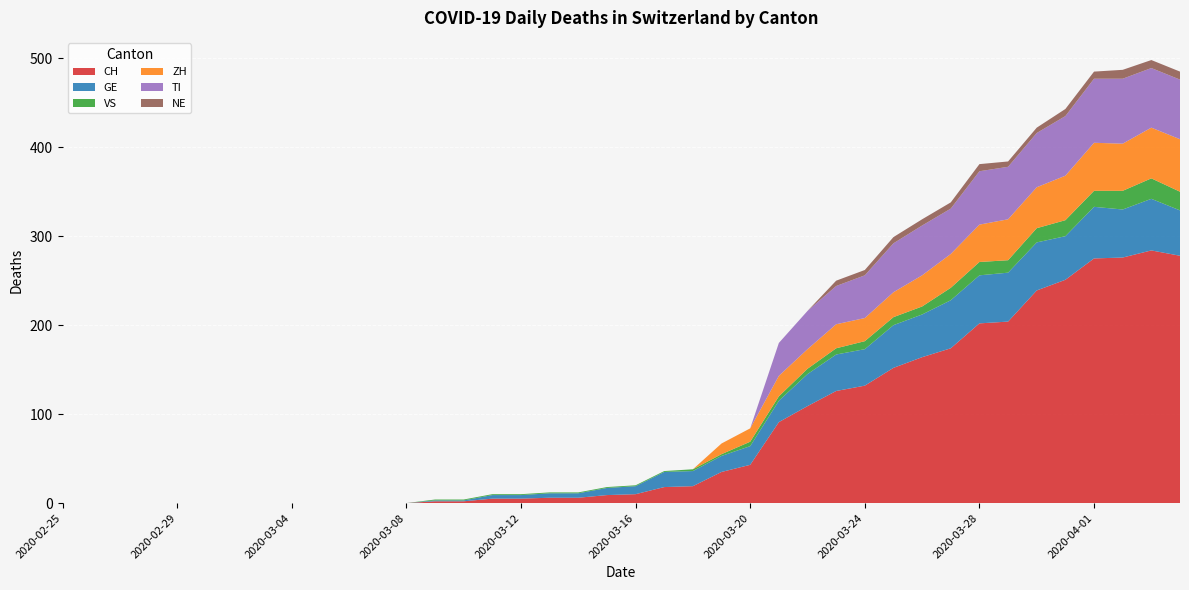

Reading left to right, list all the values displayed in this chart.

CH: 2020-02-25=0	2020-02-26=0	2020-02-27=0	2020-02-28=0	2020-02-29=0	2020-03-01=0	2020-03-02=0	2020-03-03=0	2020-03-04=0	2020-03-05=0	2020-03-06=0	2020-03-07=0	2020-03-08=0	2020-03-09=2	2020-03-10=2	2020-03-11=5	2020-03-12=5	2020-03-13=6	2020-03-14=6	2020-03-15=9	2020-03-16=10	2020-03-17=18	2020-03-18=19	2020-03-19=35	2020-03-20=43	2020-03-21=91	2020-03-22=109	2020-03-23=126	2020-03-24=132	2020-03-25=152	2020-03-26=164	2020-03-27=174	2020-03-28=202	2020-03-29=204	2020-03-30=239	2020-03-31=251	2020-04-01=275	2020-04-02=276	2020-04-03=284	2020-04-04=278
GE: 2020-02-25=0	2020-02-26=0	2020-02-27=0	2020-02-28=0	2020-02-29=0	2020-03-01=0	2020-03-02=0	2020-03-03=0	2020-03-04=0	2020-03-05=0	2020-03-06=0	2020-03-07=0	2020-03-08=0	2020-03-09=1	2020-03-10=1	2020-03-11=4	2020-03-12=4	2020-03-13=5	2020-03-14=5	2020-03-15=8	2020-03-16=9	2020-03-17=17	2020-03-18=17	2020-03-19=18	2020-03-20=21	2020-03-21=24	2020-03-22=36	2020-03-23=41	2020-03-24=41	2020-03-25=48	2020-03-26=48	2020-03-27=54	2020-03-28=54	2020-03-29=55	2020-03-30=54	2020-03-31=49	2020-04-01=58	2020-04-02=54	2020-04-03=58	2020-04-04=51
VS: 2020-02-25=0	2020-02-26=0	2020-02-27=0	2020-02-28=0	2020-02-29=0	2020-03-01=0	2020-03-02=0	2020-03-03=0	2020-03-04=0	2020-03-05=0	2020-03-06=0	2020-03-07=0	2020-03-08=0	2020-03-09=1	2020-03-10=1	2020-03-11=1	2020-03-12=1	2020-03-13=1	2020-03-14=1	2020-03-15=1	2020-03-16=1	2020-03-17=1	2020-03-18=2	2020-03-19=2	2020-03-20=5	2020-03-21=5	2020-03-22=6	2020-03-23=7	2020-03-24=9	2020-03-25=9	2020-03-26=9	2020-03-27=14	2020-03-28=15	2020-03-29=14	2020-03-30=16	2020-03-31=18	2020-04-01=18	2020-04-02=21	2020-04-03=23	2020-04-04=21
ZH: 2020-02-25=0	2020-02-26=0	2020-02-27=0	2020-02-28=0	2020-02-29=0	2020-03-01=0	2020-03-02=0	2020-03-03=0	2020-03-04=0	2020-03-05=0	2020-03-06=0	2020-03-07=0	2020-03-08=0	2020-03-09=0	2020-03-10=0	2020-03-11=0	2020-03-12=0	2020-03-13=0	2020-03-14=0	2020-03-15=0	2020-03-16=0	2020-03-17=0	2020-03-18=0	2020-03-19=12	2020-03-20=15	2020-03-21=23	2020-03-22=22	2020-03-23=27	2020-03-24=26	2020-03-25=28	2020-03-26=35	2020-03-27=38	2020-03-28=42	2020-03-29=46	2020-03-30=46	2020-03-31=50	2020-04-01=54	2020-04-02=53	2020-04-03=57	2020-04-04=59
TI: 2020-02-25=0	2020-02-26=0	2020-02-27=0	2020-02-28=0	2020-02-29=0	2020-03-01=0	2020-03-02=0	2020-03-03=0	2020-03-04=0	2020-03-05=0	2020-03-06=0	2020-03-07=0	2020-03-08=0	2020-03-09=0	2020-03-10=0	2020-03-11=0	2020-03-12=0	2020-03-13=0	2020-03-14=0	2020-03-15=0	2020-03-16=0	2020-03-17=0	2020-03-18=0	2020-03-19=0	2020-03-20=0	2020-03-21=37	2020-03-22=43	2020-03-23=43	2020-03-24=48	2020-03-25=55	2020-03-26=56	2020-03-27=51	2020-03-28=60	2020-03-29=59	2020-03-30=61	2020-03-31=67	2020-04-01=72	2020-04-02=73	2020-04-03=67	2020-04-04=67
NE: 2020-02-25=0	2020-02-26=0	2020-02-27=0	2020-02-28=0	2020-02-29=0	2020-03-01=0	2020-03-02=0	2020-03-03=0	2020-03-04=0	2020-03-05=0	2020-03-06=0	2020-03-07=0	2020-03-08=0	2020-03-09=0	2020-03-10=0	2020-03-11=0	2020-03-12=0	2020-03-13=0	2020-03-14=0	2020-03-15=0	2020-03-16=0	2020-03-17=0	2020-03-18=0	2020-03-19=0	2020-03-20=0	2020-03-21=0	2020-03-22=0	2020-03-23=6	2020-03-24=6	2020-03-25=7	2020-03-26=7	2020-03-27=7	2020-03-28=8	2020-03-29=6	2020-03-30=6	2020-03-31=8	2020-04-01=8	2020-04-02=10	2020-04-03=9	2020-04-04=9